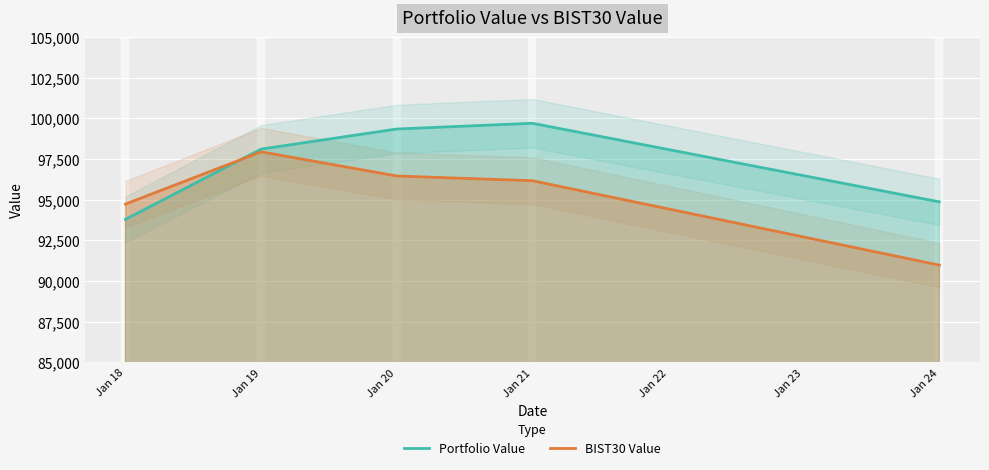

What is the average value of the Portfolio Value series?

97158.7